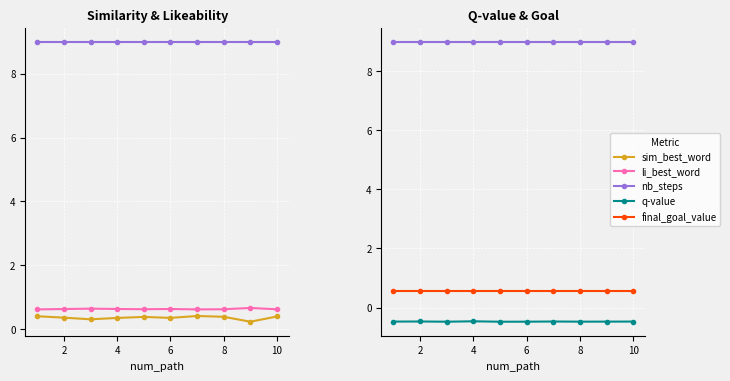

What is the average value of the q-value series?

-0.5